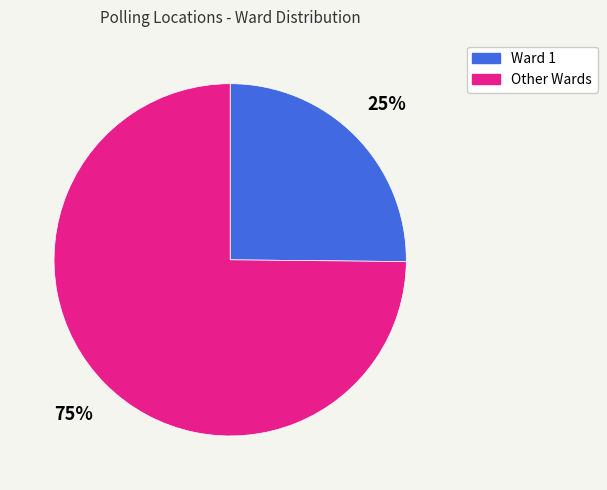

To the nearest percent, what is the average slice percentage?

50%